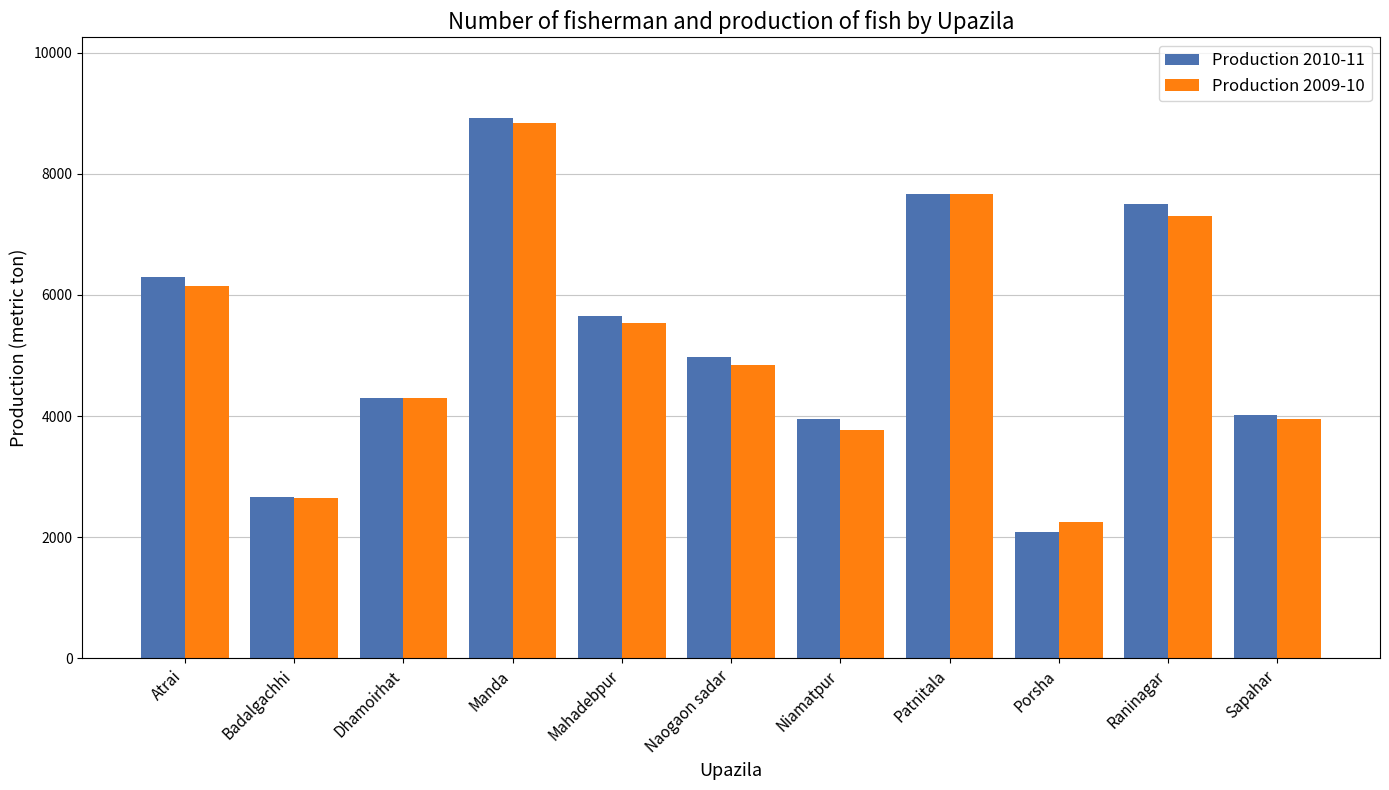

Where does the Production 2009-10 series first go above 4850?

Atrai